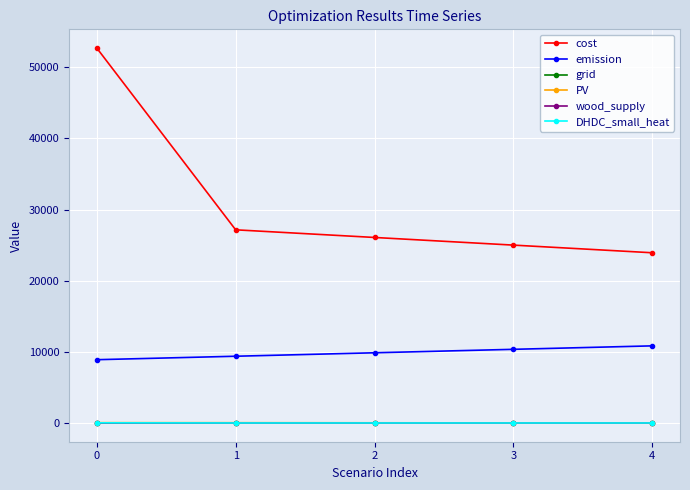

True or false: cost and grid cross at least once.

False